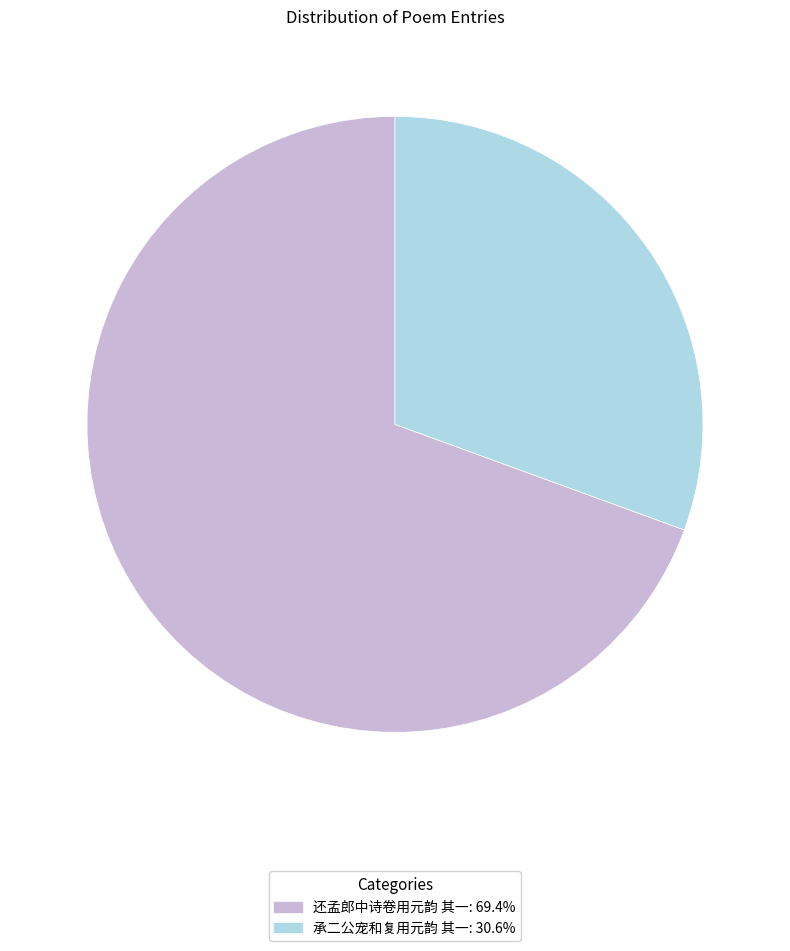

Which category accounts for the majority?

还孟郎中诗卷用元韵 其一